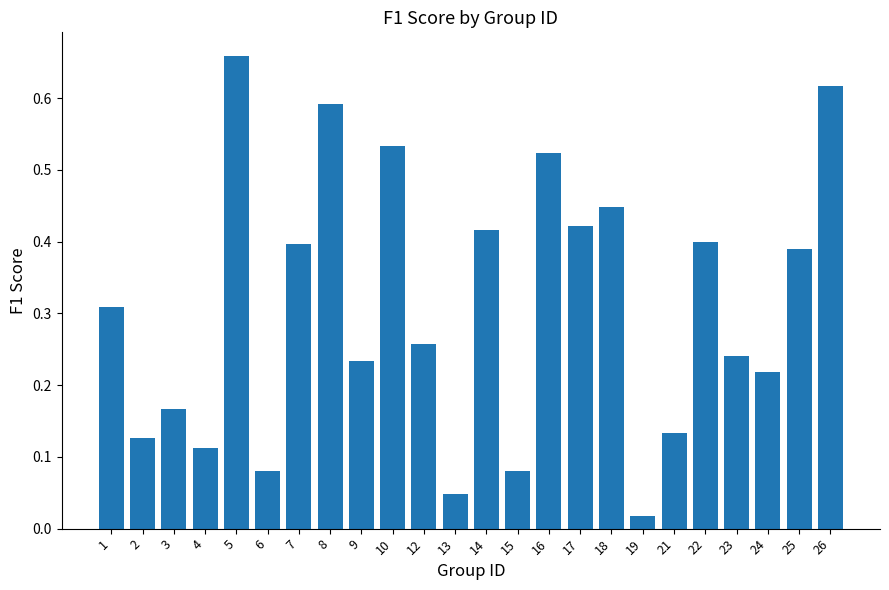

What is the sum of all values?

7.4